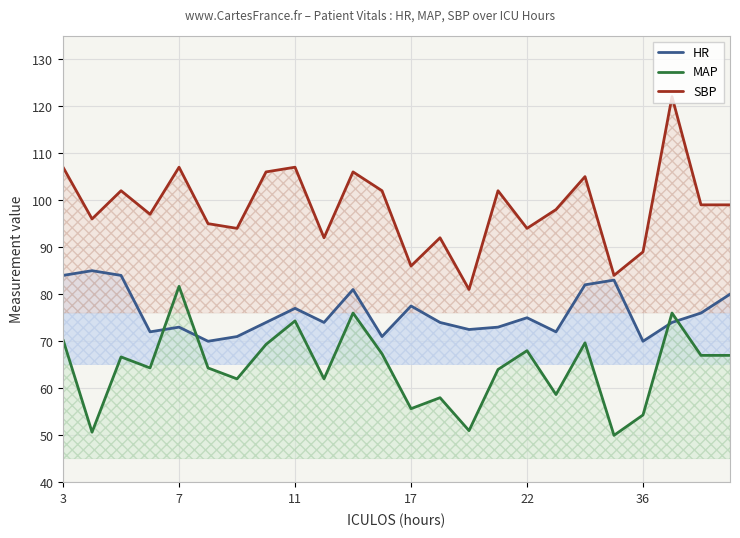

Which series has the largest total across all categories?

SBP